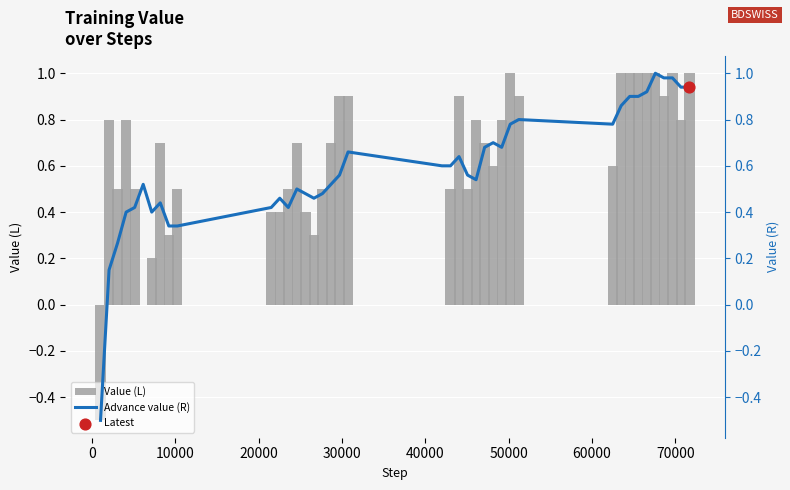

Which series has the widest spread of Y values?

Value (L)